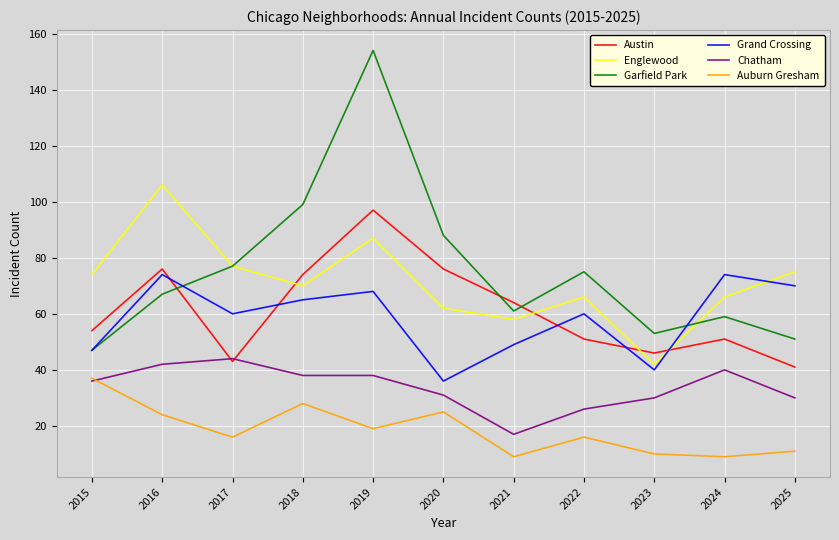

The value of Grand Crossing at 2023 is 63. True or false?

False